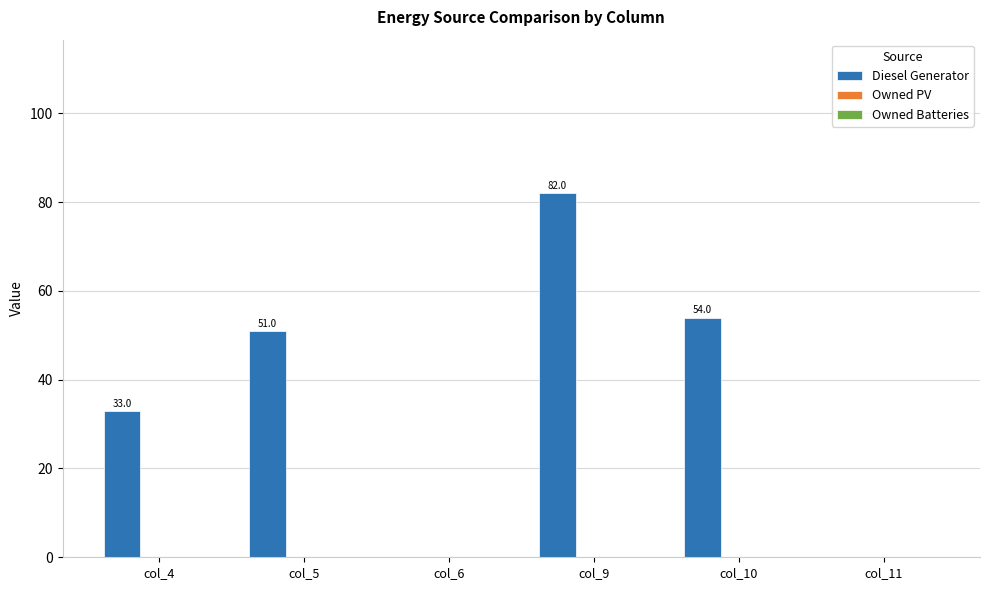

What is the maximum value shown in the chart?

82